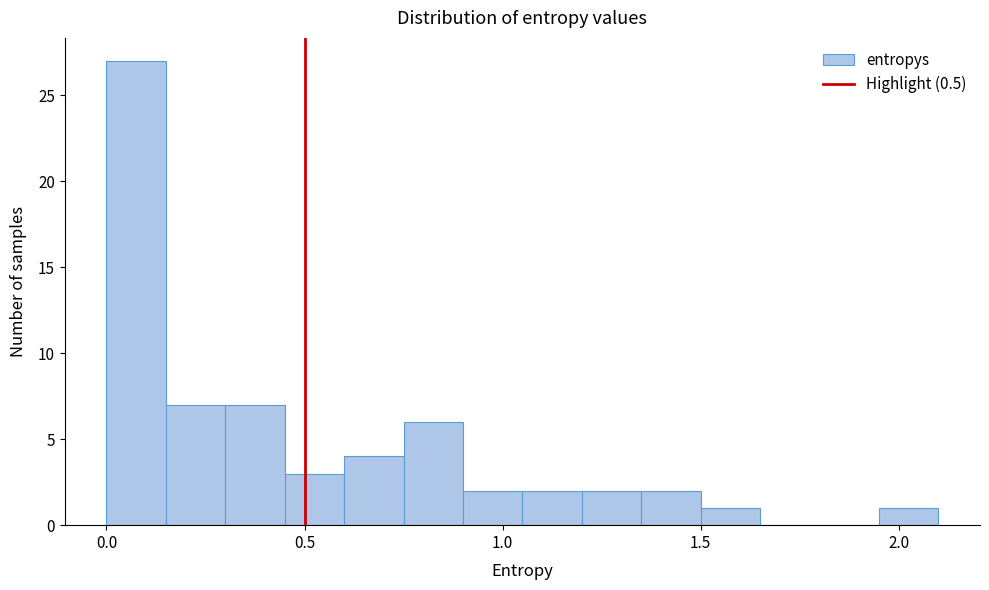

Read against the x-axis, roughly where is the centre of the tallest bar?

0.10